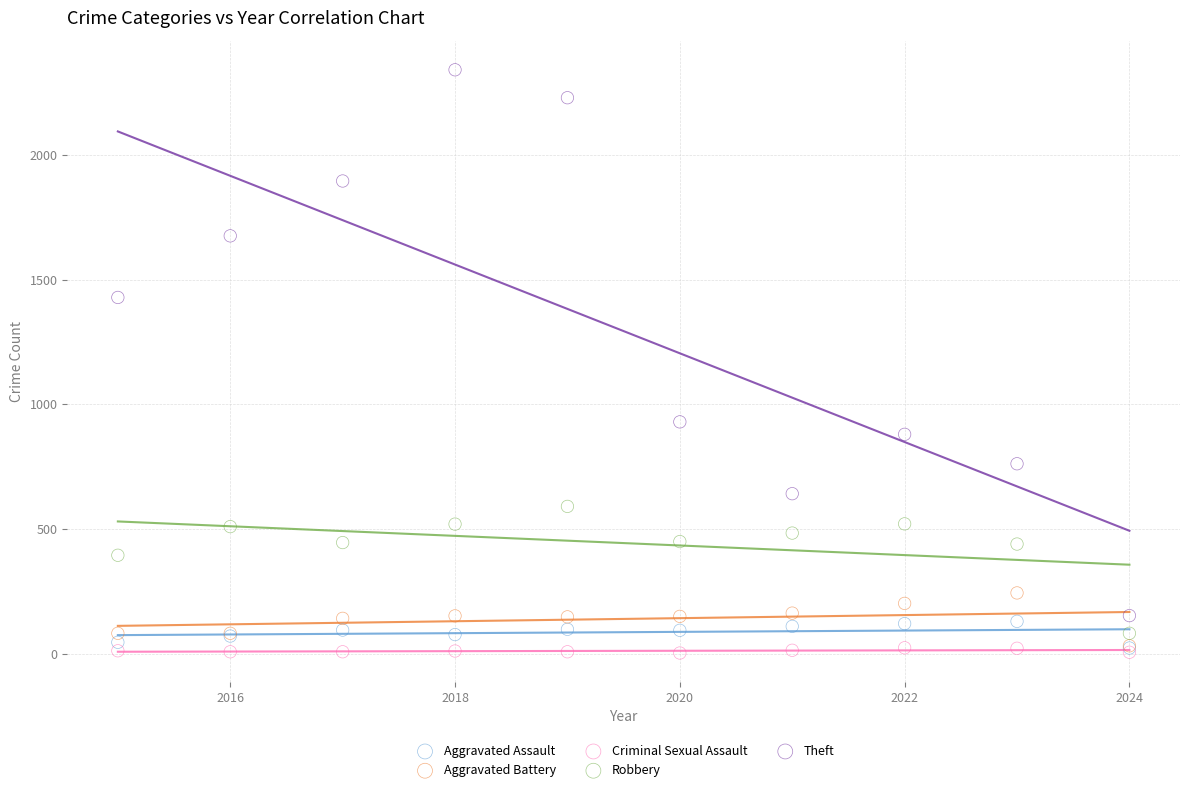

What are all the series names shown in the legend?

Aggravated Assault, Aggravated Battery, Criminal Sexual Assault, Robbery, Theft